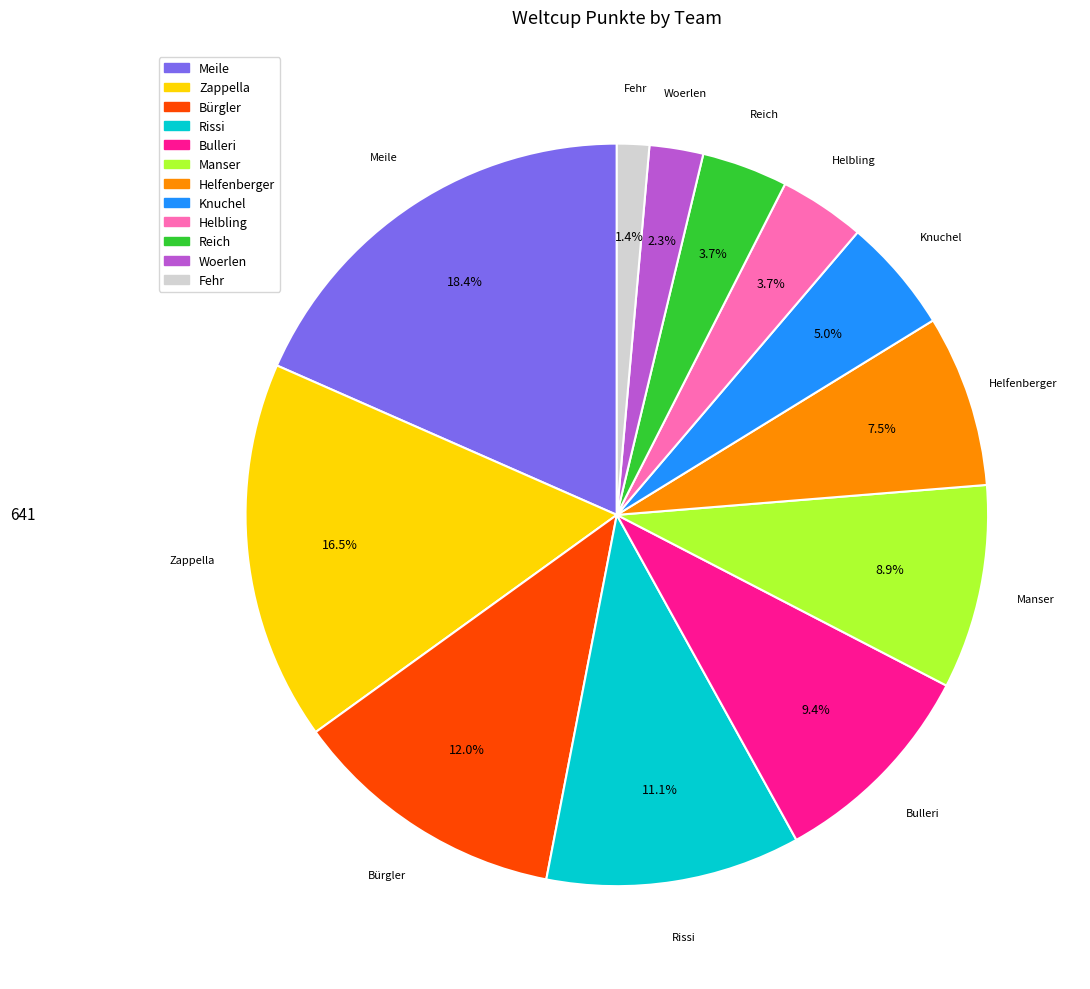

Between Manser and Reich, which is larger?

Manser